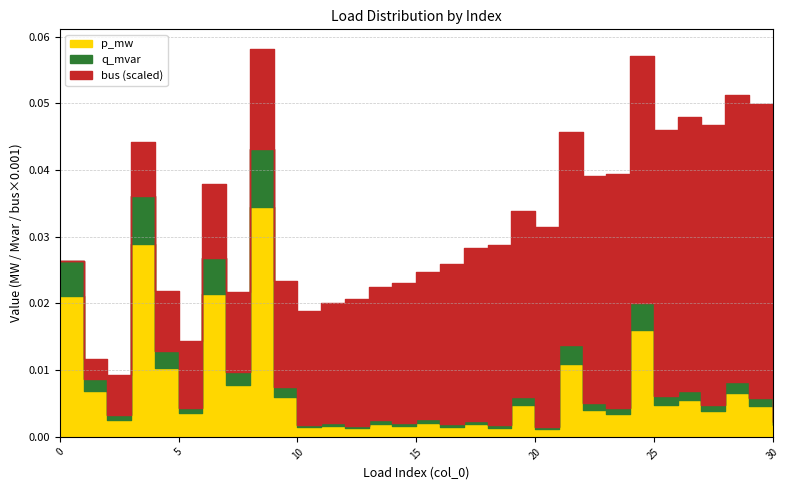

At which label does bus first exceed 22?

16